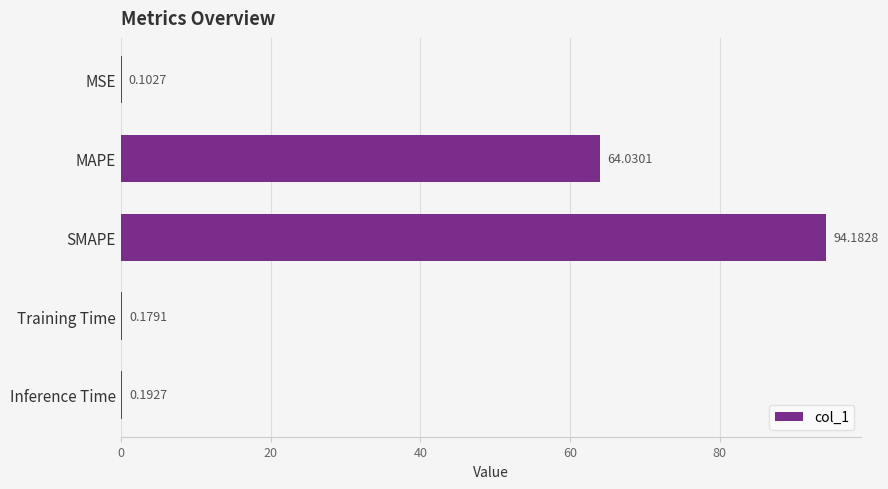

What is the sum of all values?

158.7